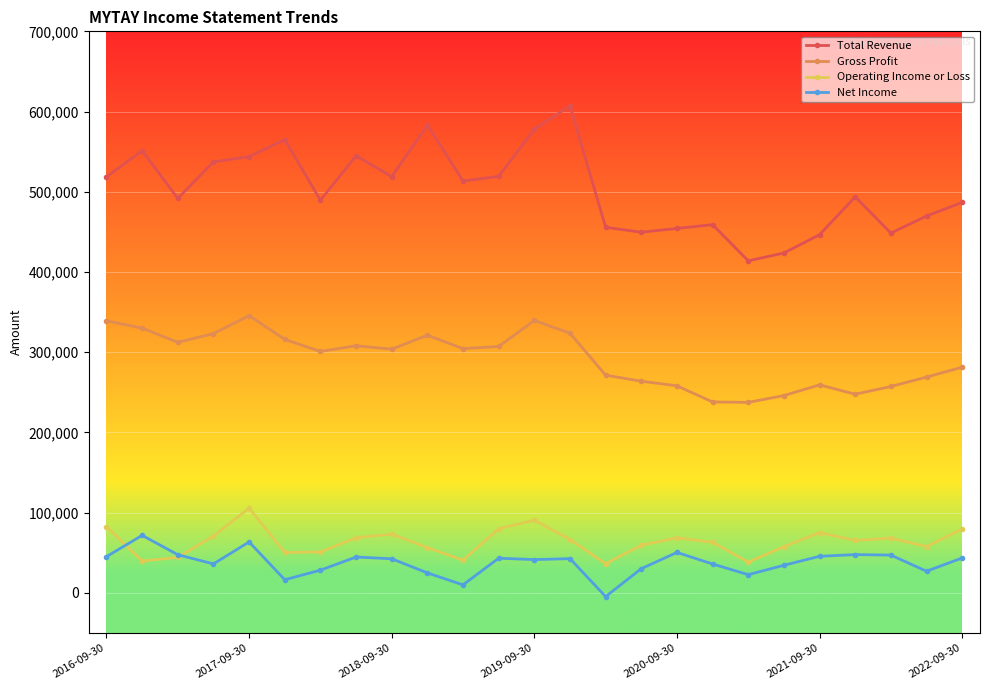

At how many categories does at least one series exceed 404938?

25